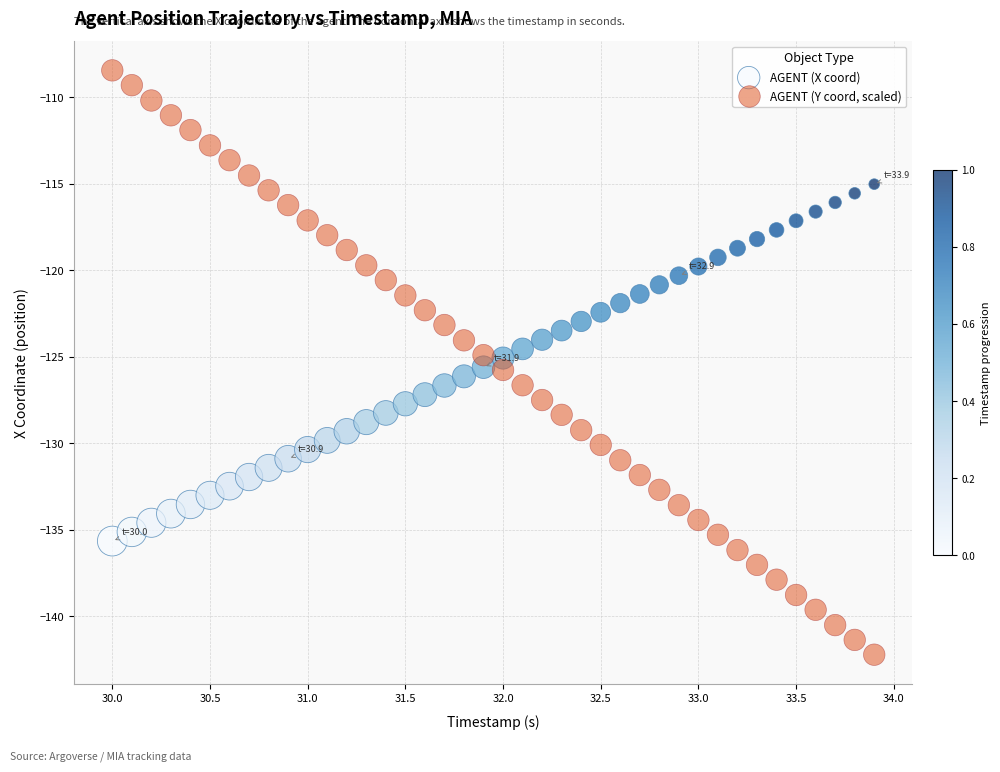

Across all data points, what is the range of X values (max minus min)?

3.9